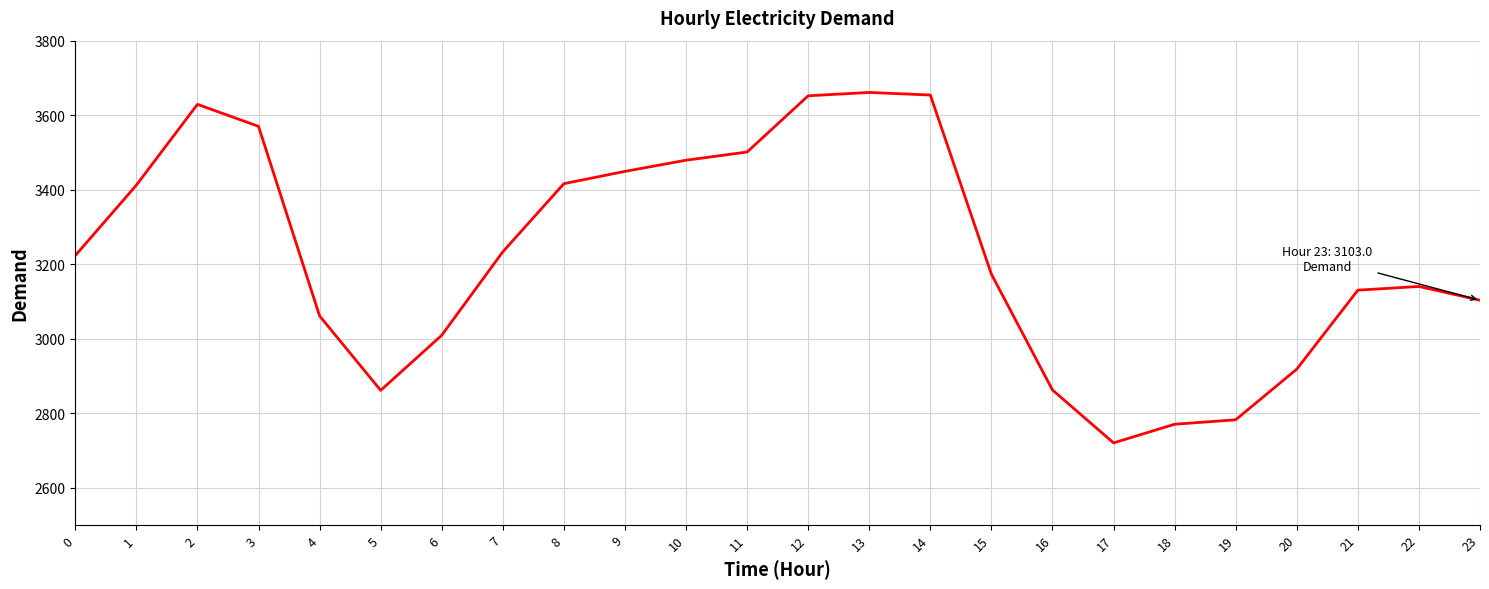

Is it true that the value at 2 is 3629?

True